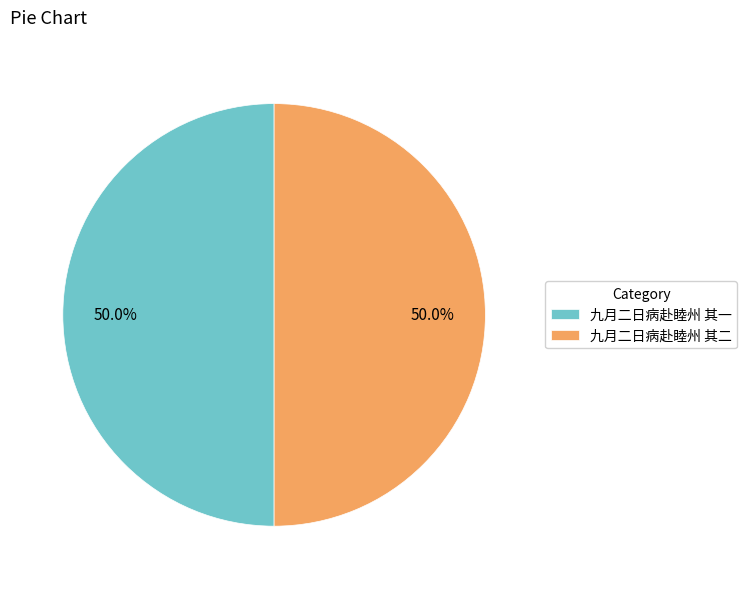

Count the number of slices in the pie.

2